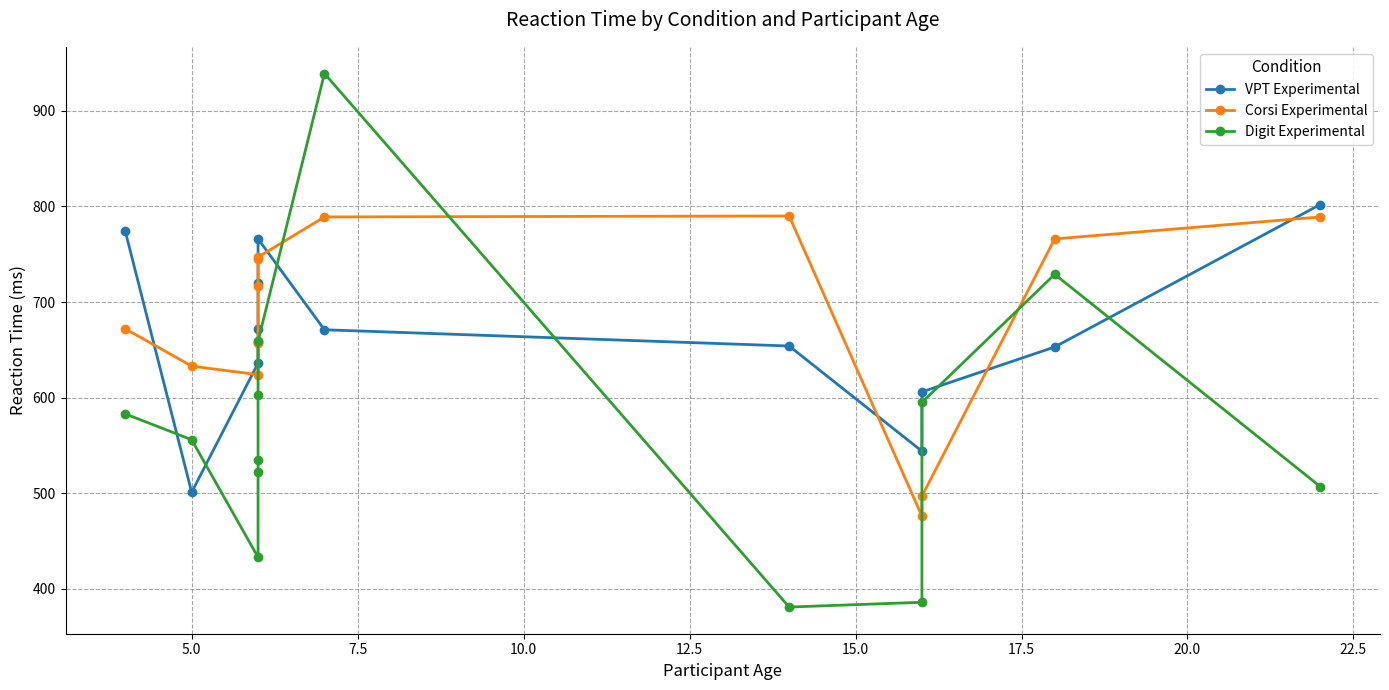

What is the average value of the Digit Experimental series?

571